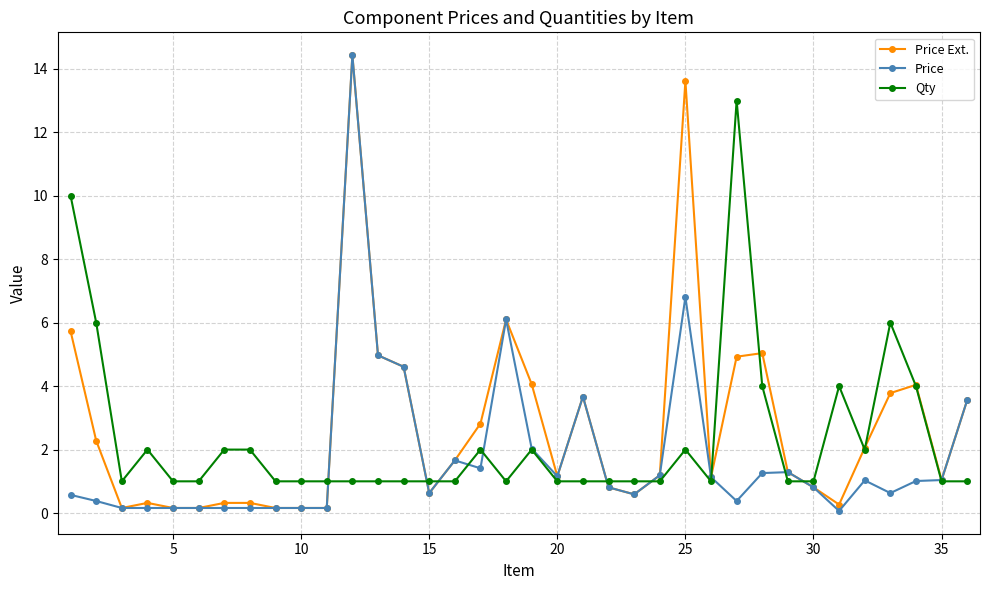

What is the value of the Price Ext. point at the 13th from the left?

5.0